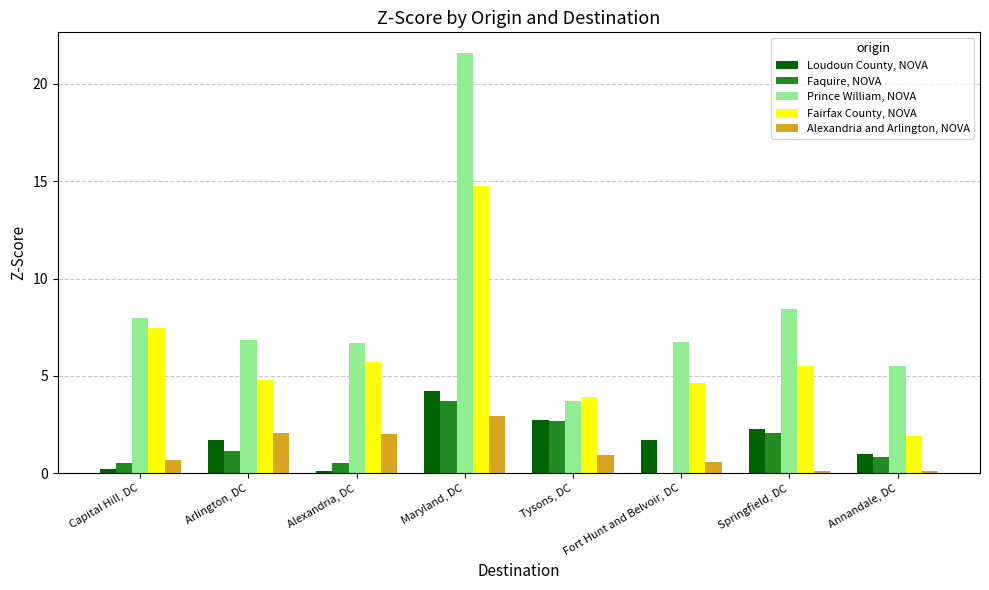

What is the total value across all series at Fort Hunt and Belvoir, DC?

13.7